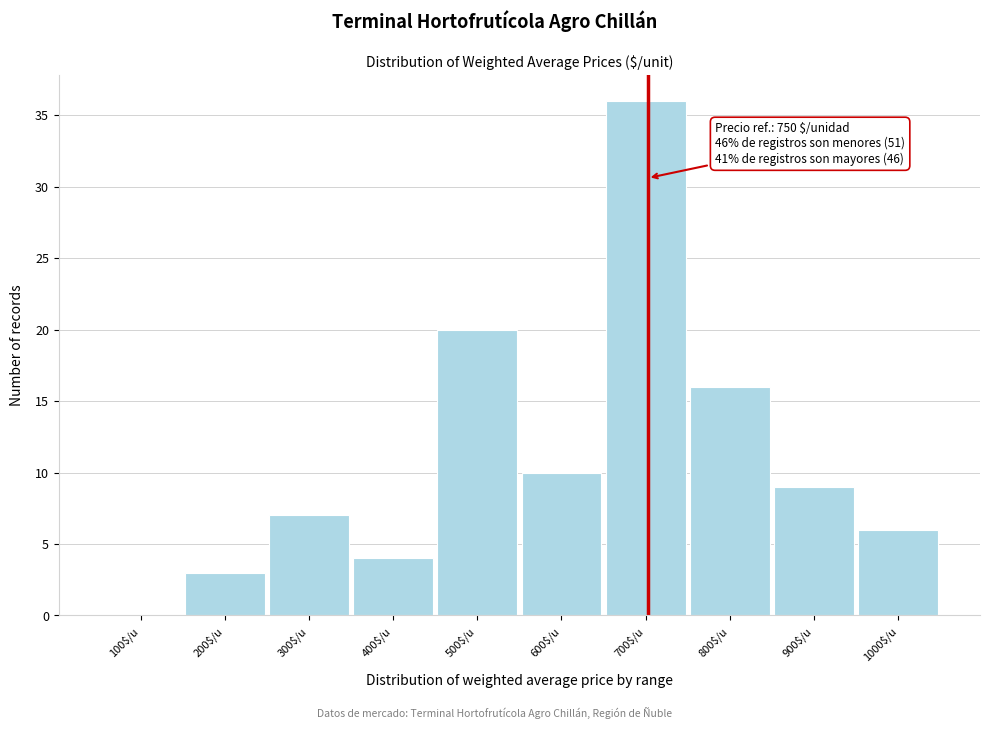

Which category has the highest value across all series?

700$/u